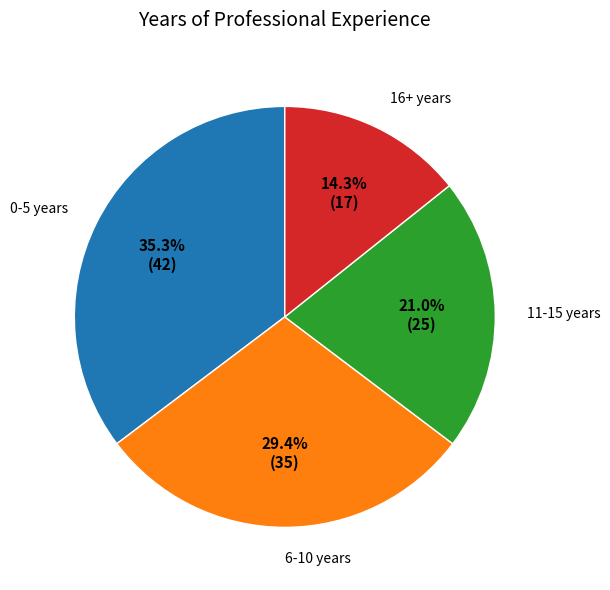

Which slice is the smallest?

16+ years